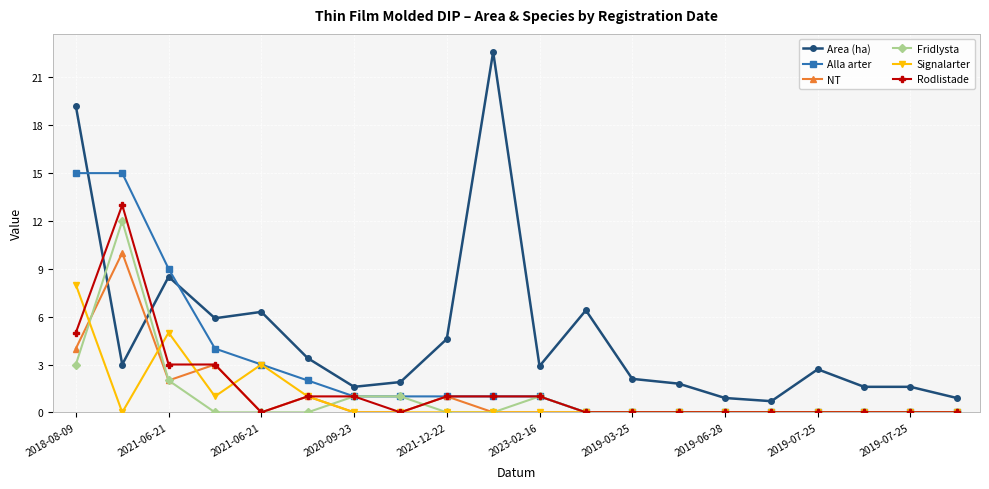

What is the difference between the maximum and second lowest values in the Signalarter series?

8.0